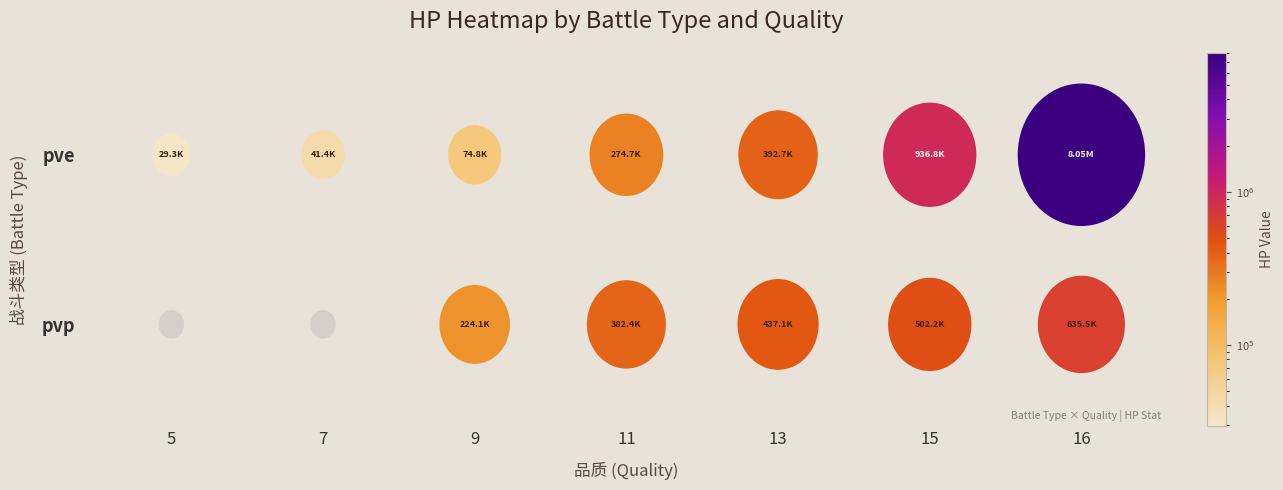

Which has a higher value, 13 or 7?

13